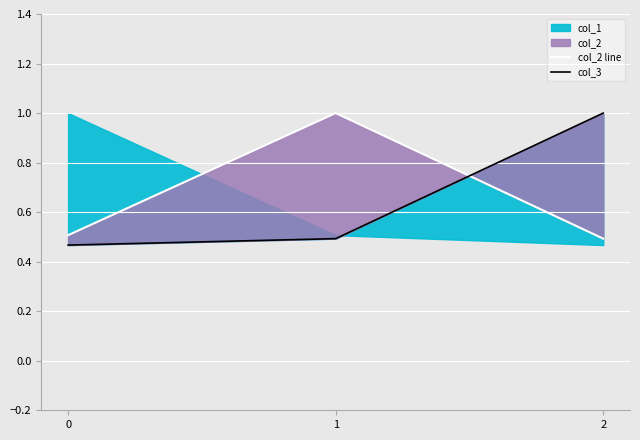

What is the minimum value shown in the chart?

0.5